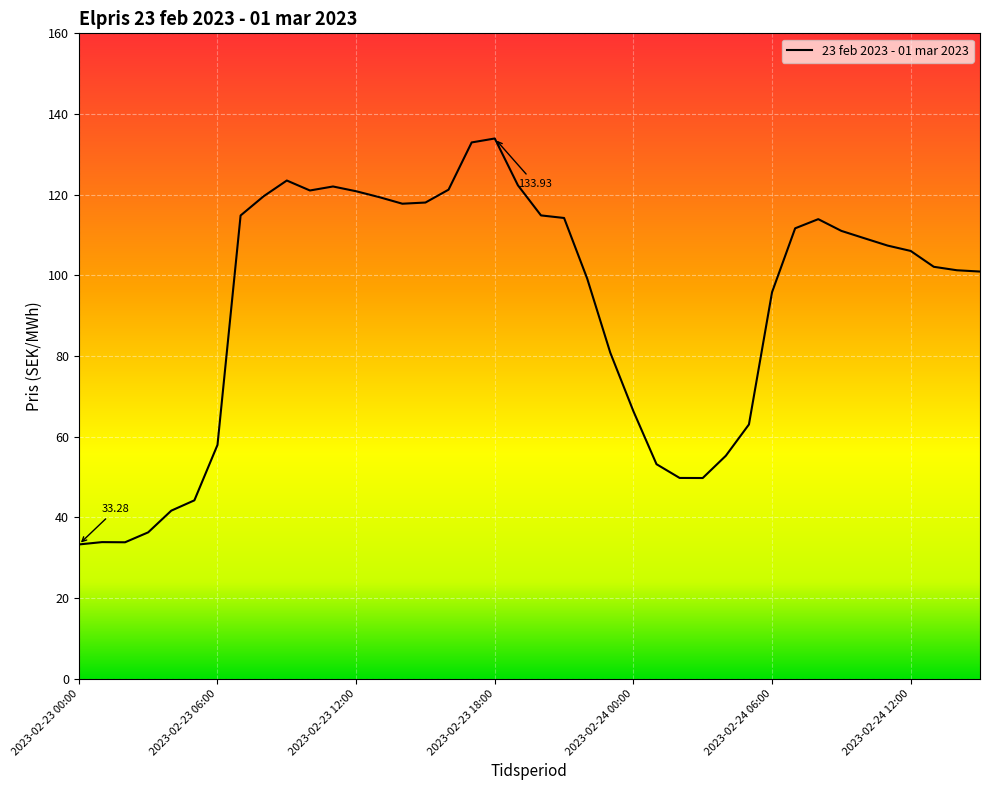

How many lines are shown in the chart?

1